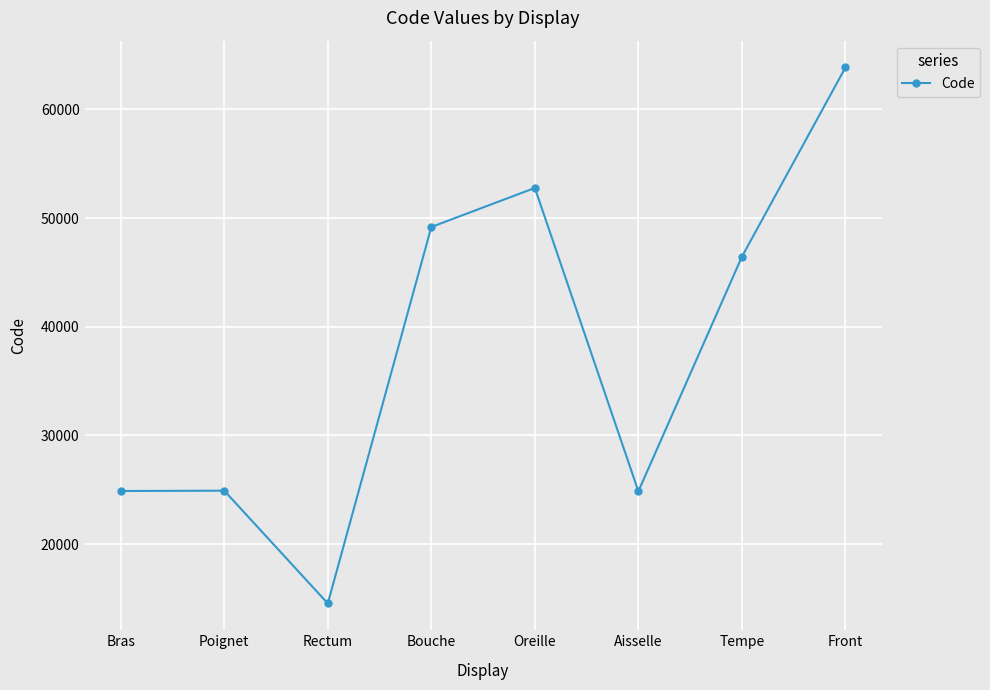

How many interior local valleys (lower than both neighbors) does the data have?

2